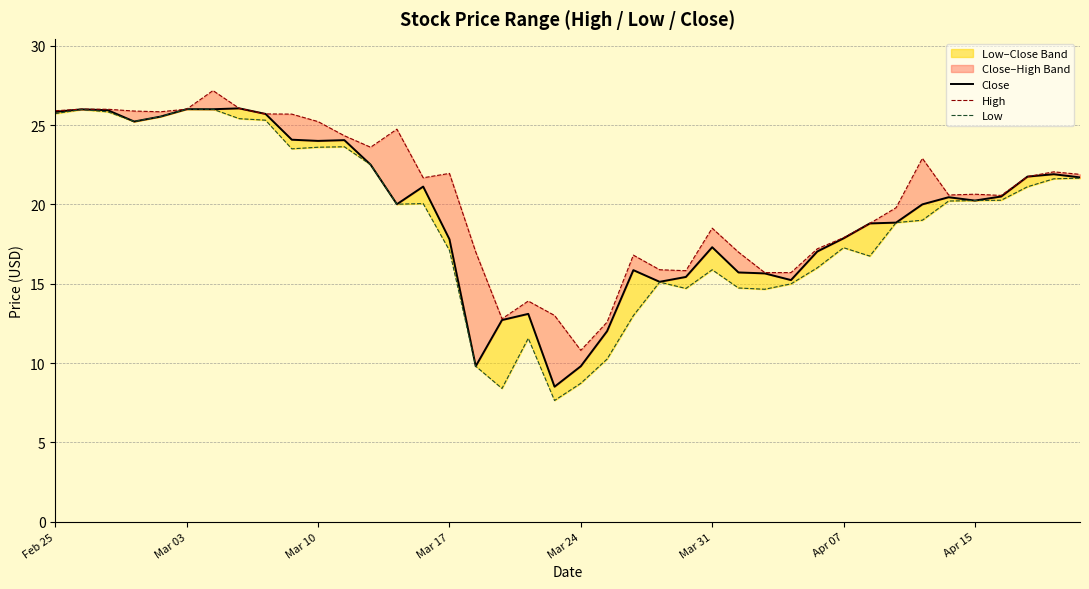

Rank the series by their average value, from highest to lowest.

High, Close, Low